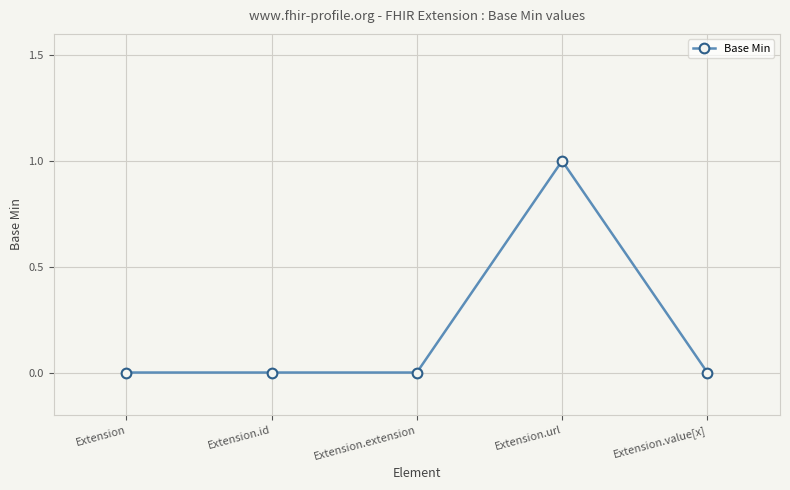

How many values are between 0 and 1?

5